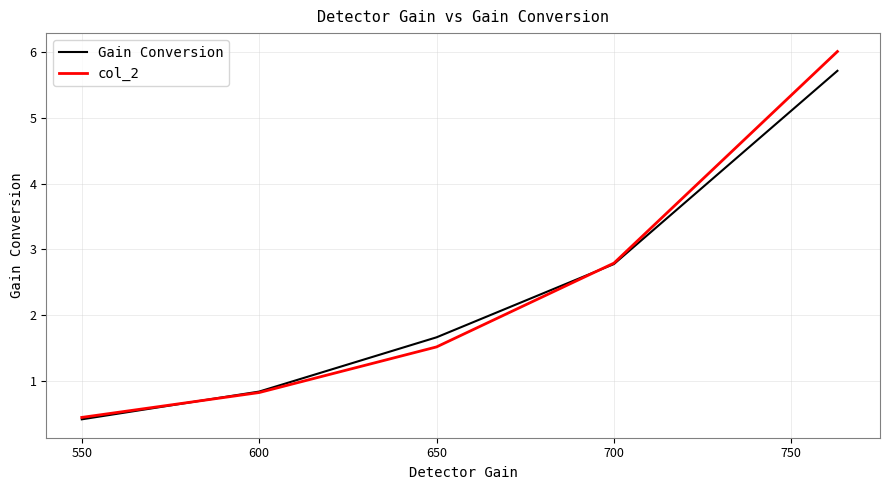

List the series in order of their peak value, highest first.

col_2, Gain Conversion